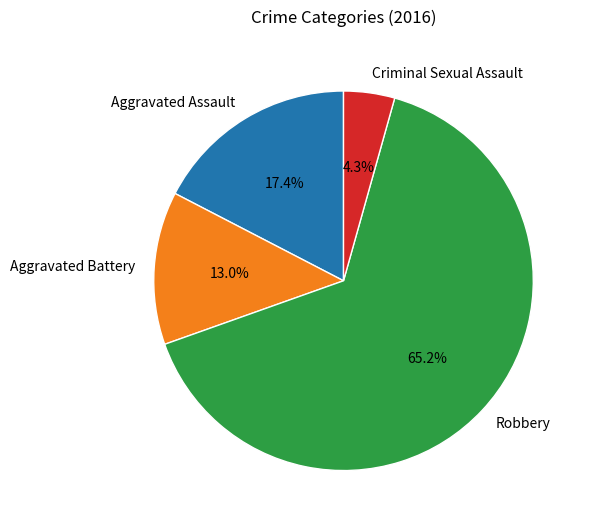

Rank the categories by value from highest to lowest.

Robbery, Aggravated Assault, Aggravated Battery, Criminal Sexual Assault